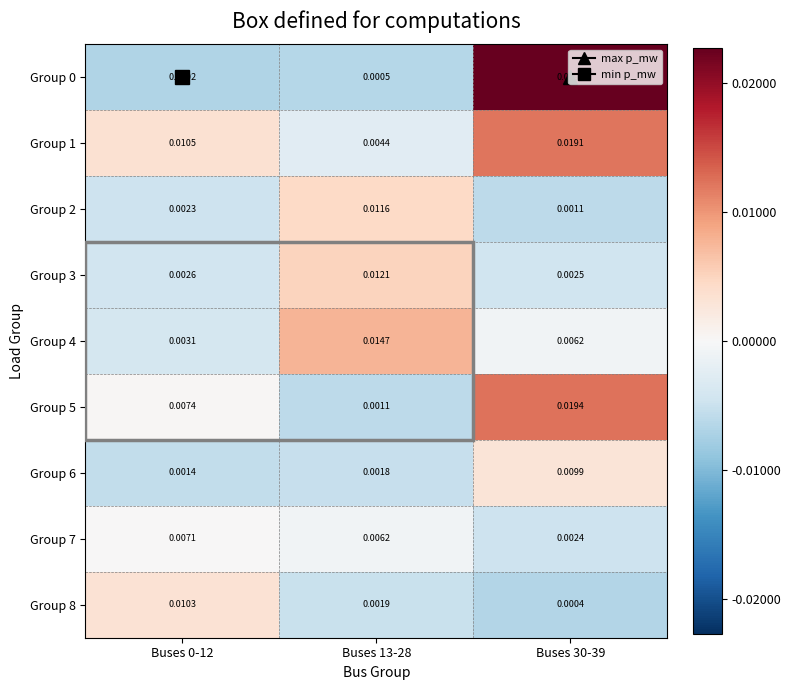

Is the value of Group 3 at Buses 30-39 greater than the value of Group 4 at Buses 30-39?

No